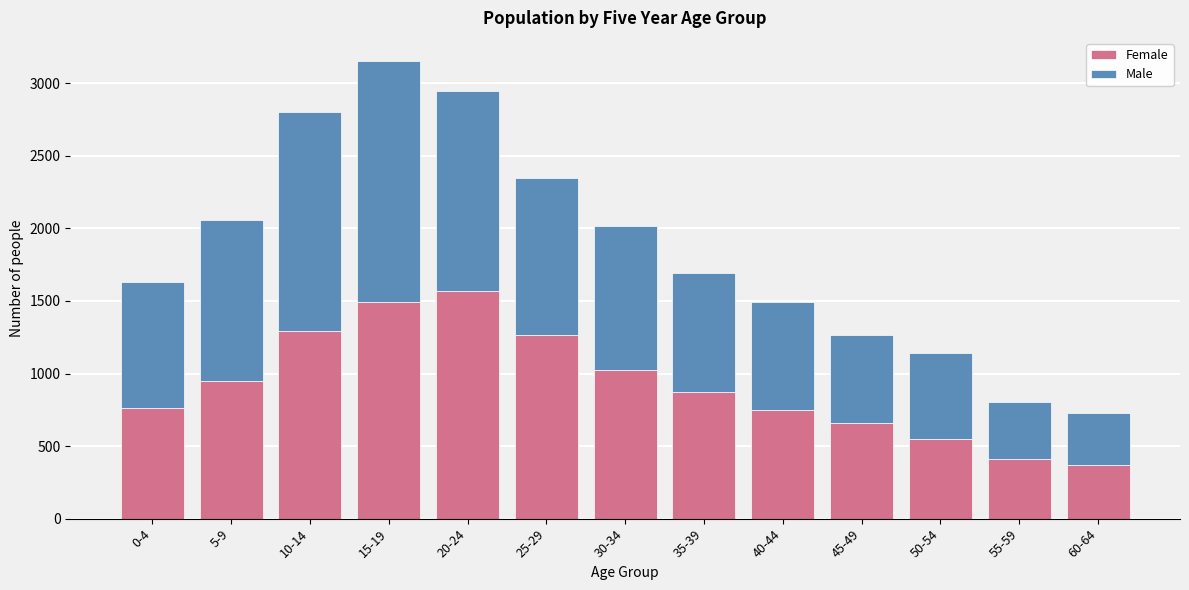

What is the difference between the maximum and second lowest values in the Female series?

1152